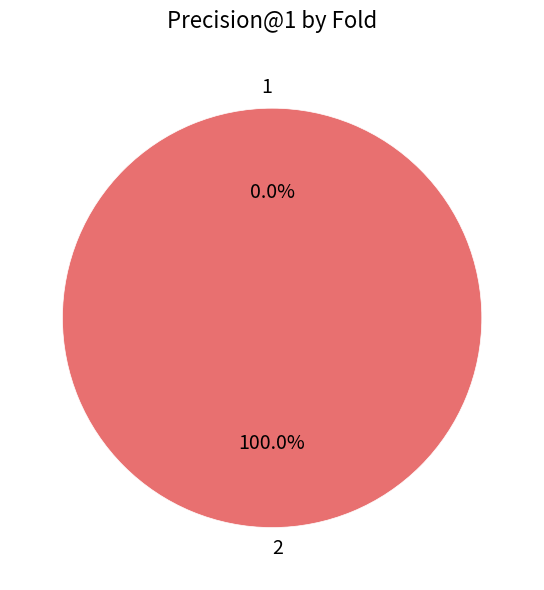

Combined, what portion of the pie is 2 and 1?

100.0%